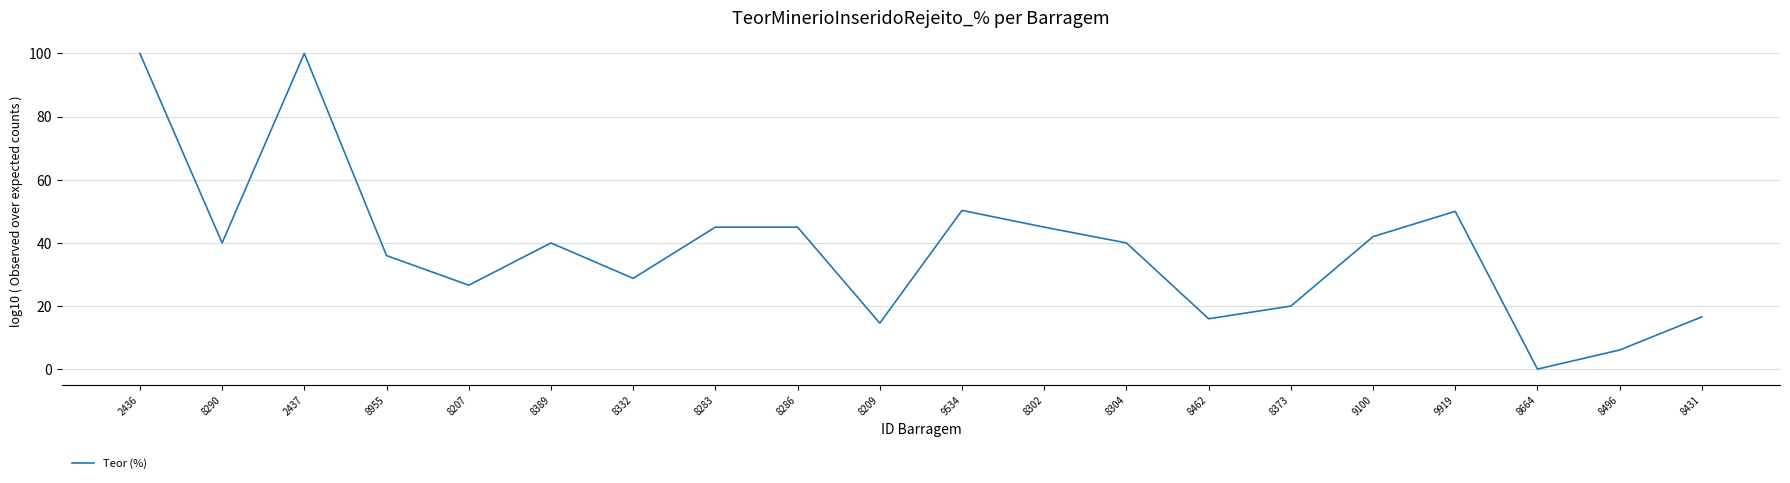

What is the change in value from 2436 to 8332?

-71.2